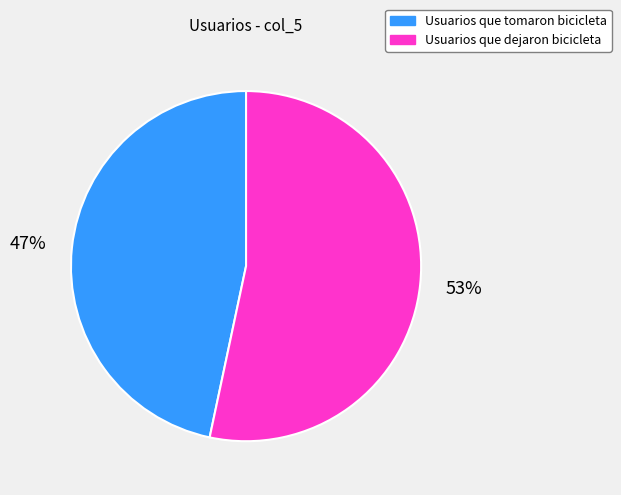

Is Usuarios que dejaron bicicleta the majority of the pie?

Yes